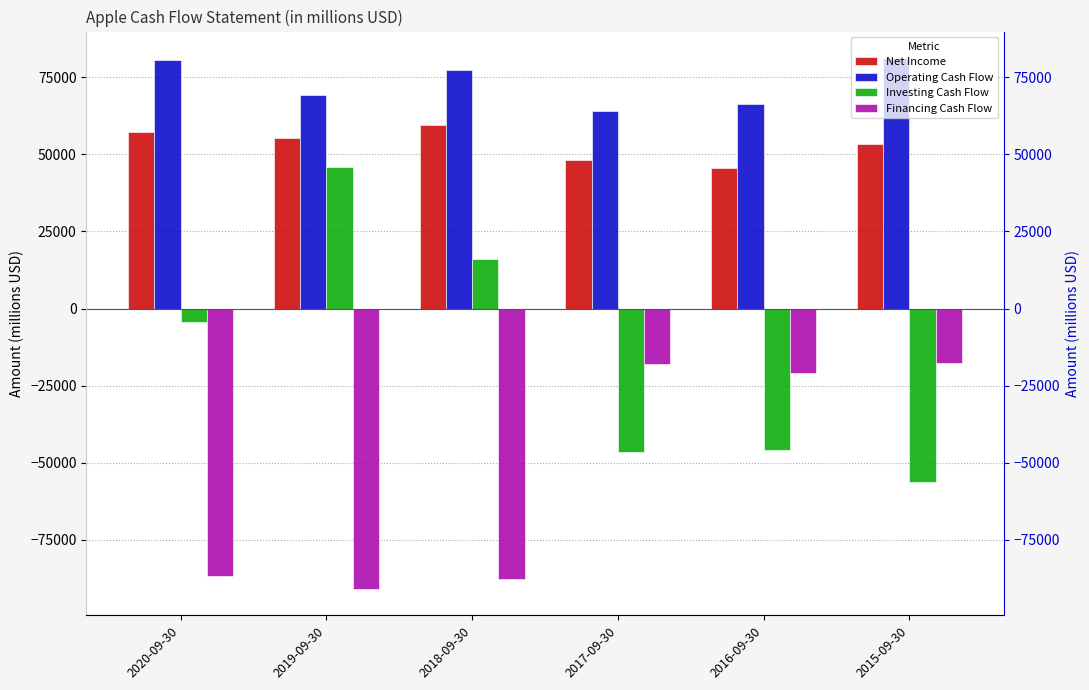

What is the approximate value of Operating Cash Flow at 2017-09-30?

64225